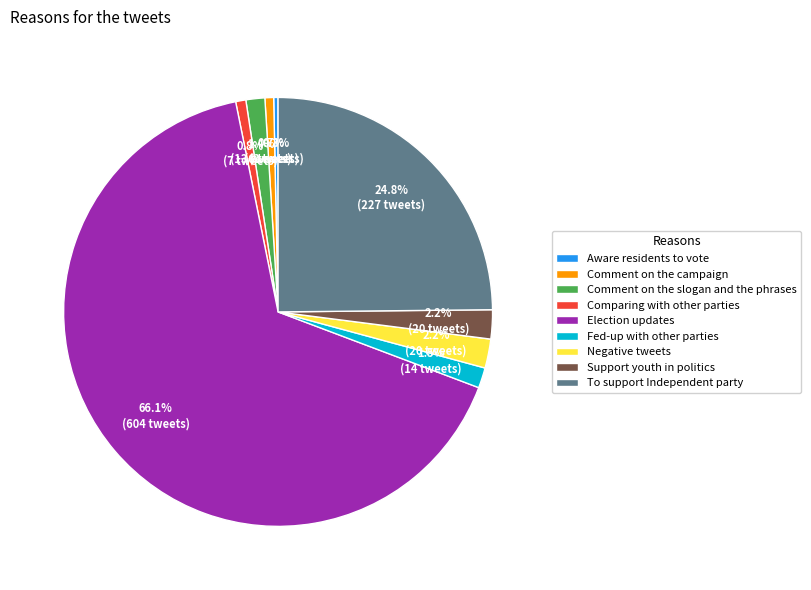

What percentage is the Comment on the slogan and the phrases slice, to the nearest percent?

1%